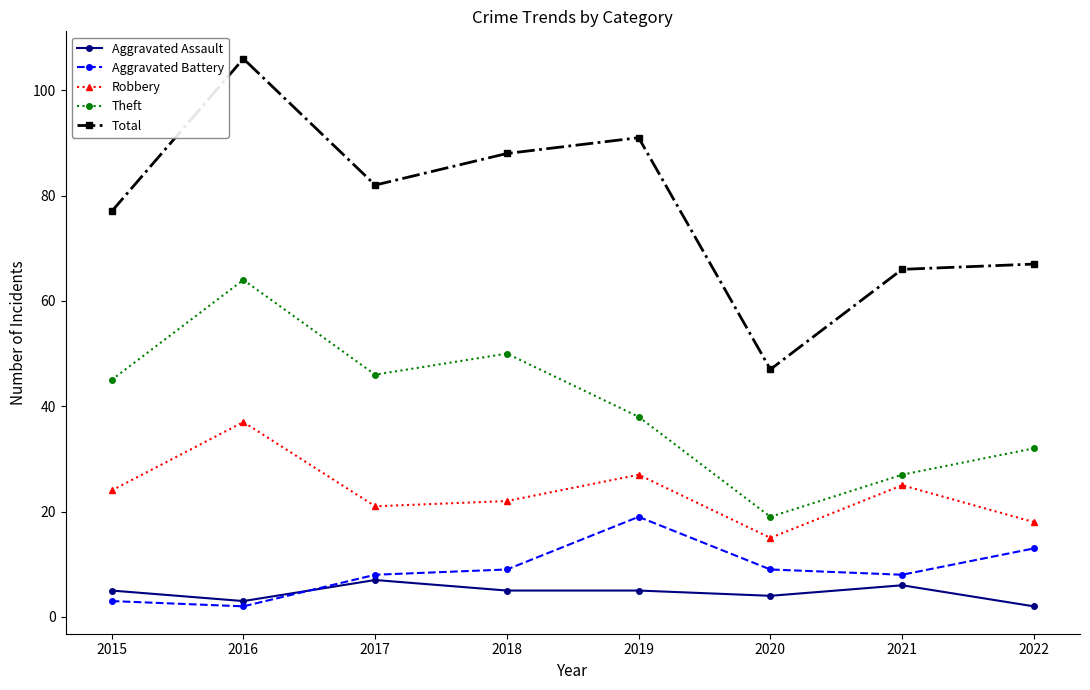

What is the spread (max minus min) of values at 2018?

83